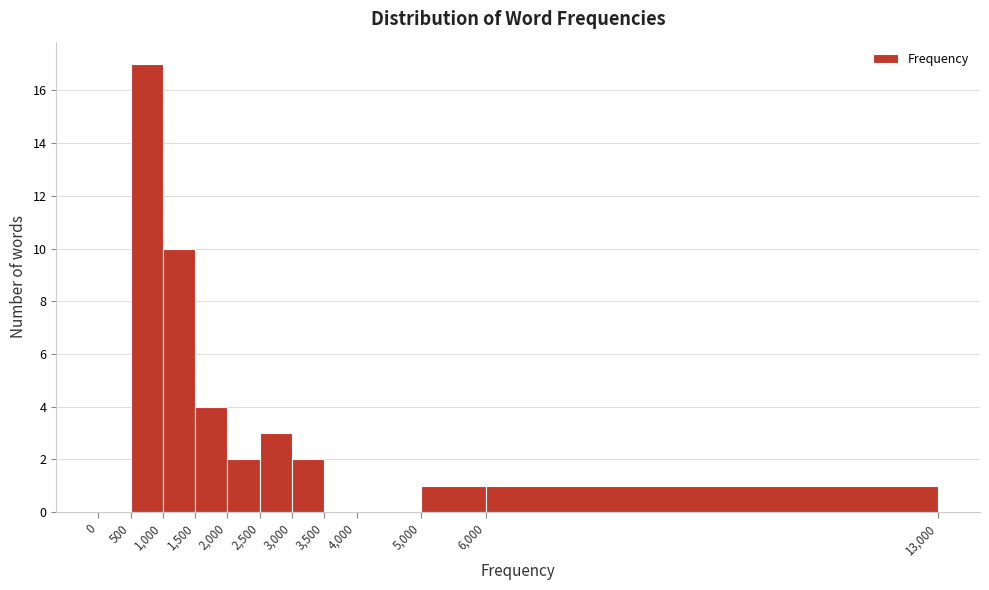

Which range on the x-axis has the tallest bar?

500 to 1,000